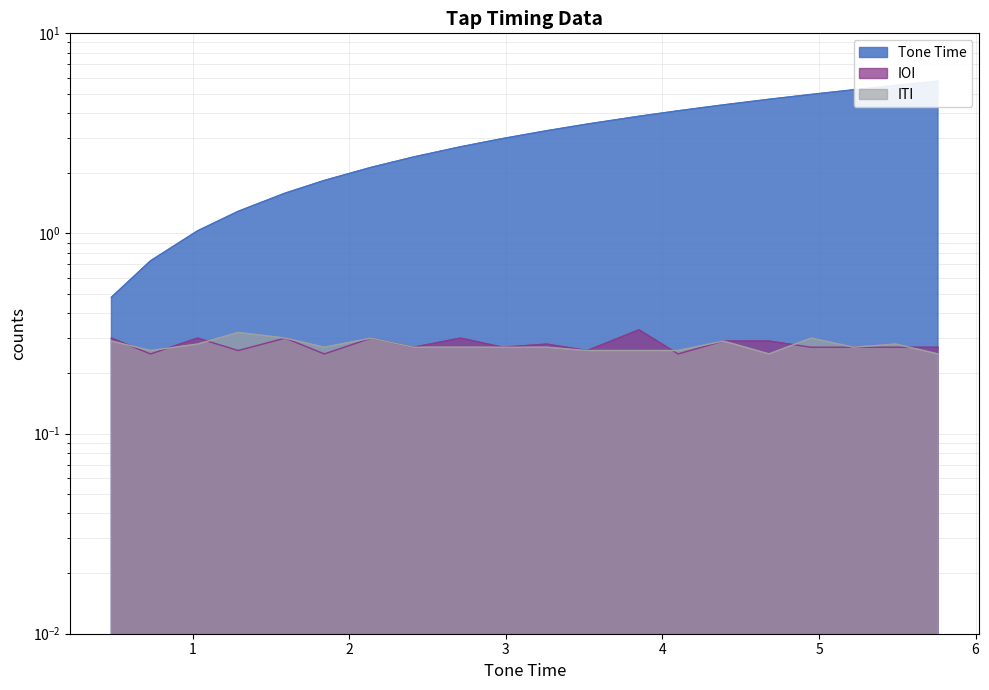

What are all the series names shown in the legend?

Tone Time, IOI, ITI